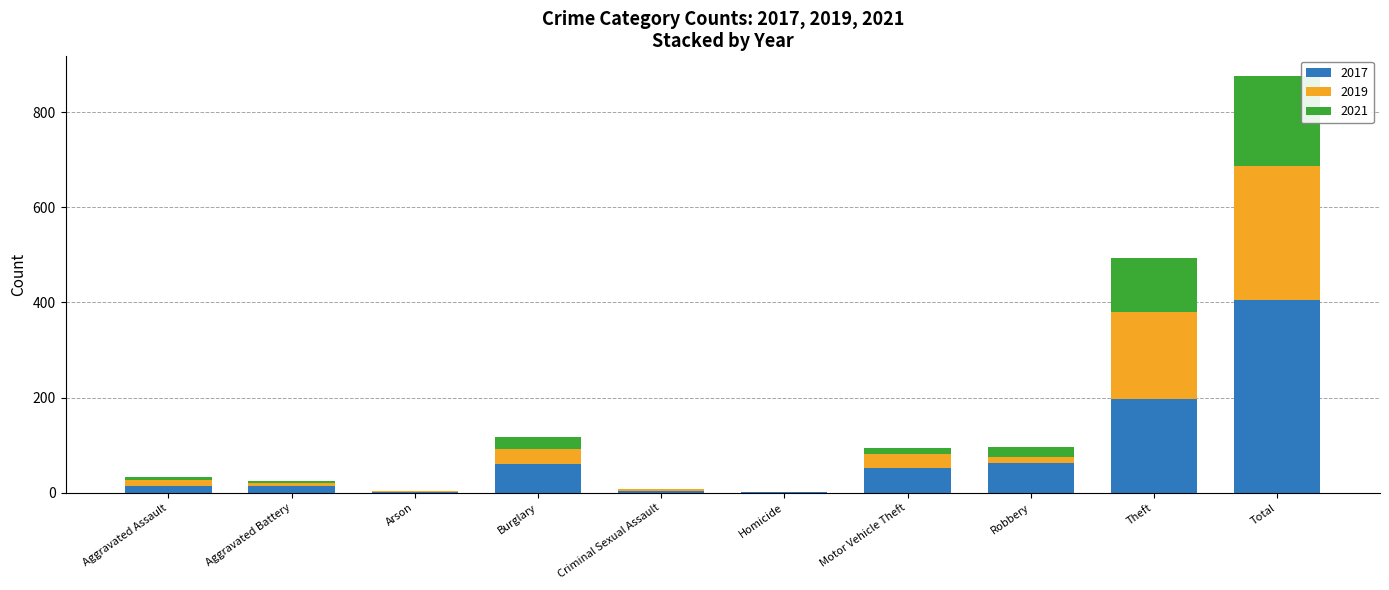

Which category has the highest value in the 2017 series?

Total